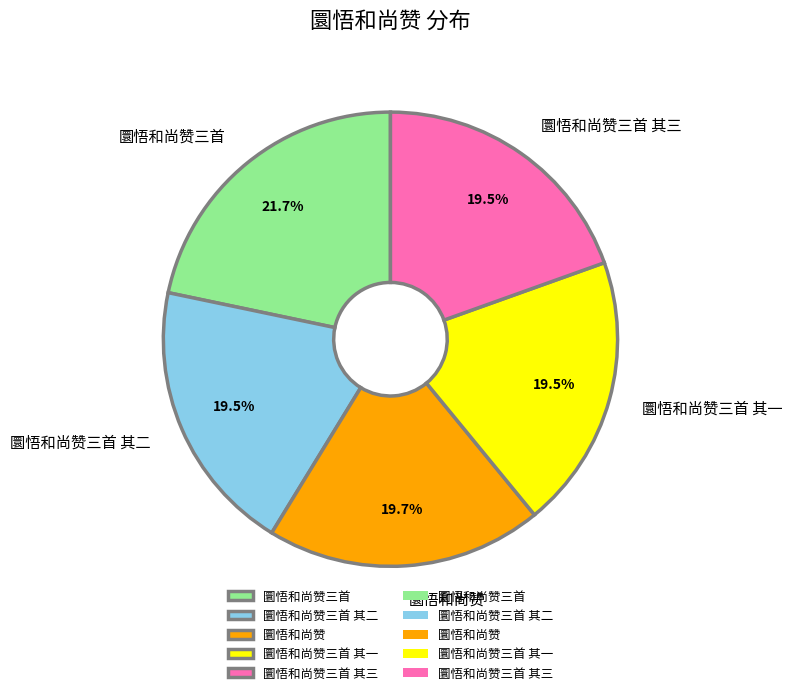

True or false: 圜悟和尚赞三首 其一 accounts for 20% of the total.

True